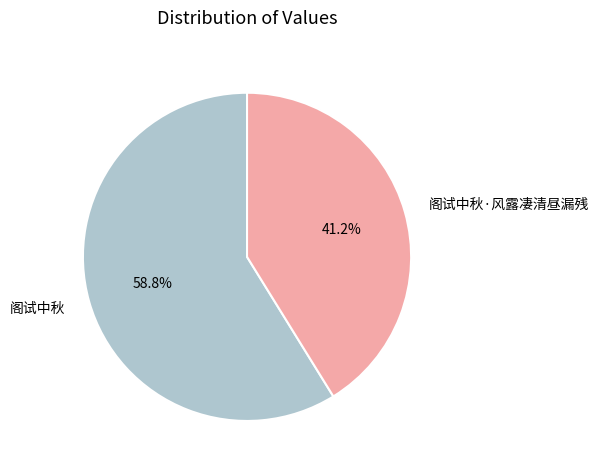

Is the sum of 阁试中秋 and 阁试中秋·风露凄清昼漏残 greater than half?

Yes